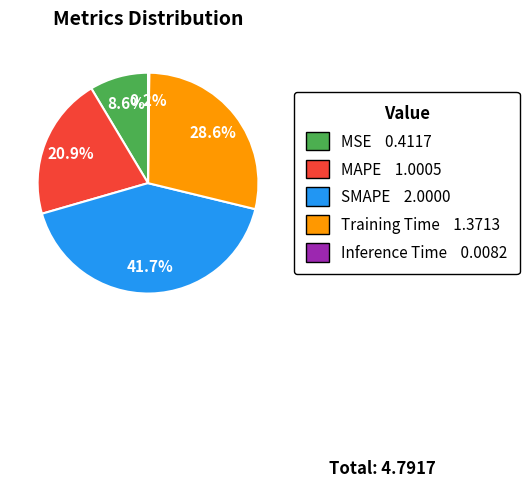

What percentage is NOT represented by MAPE?

79.1%